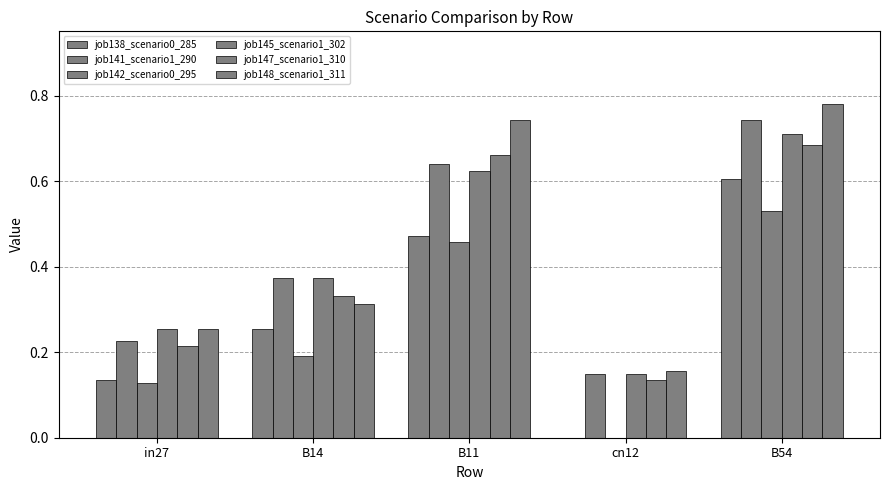

How many values in the job138_scenario0_285 series exceed 0?

4